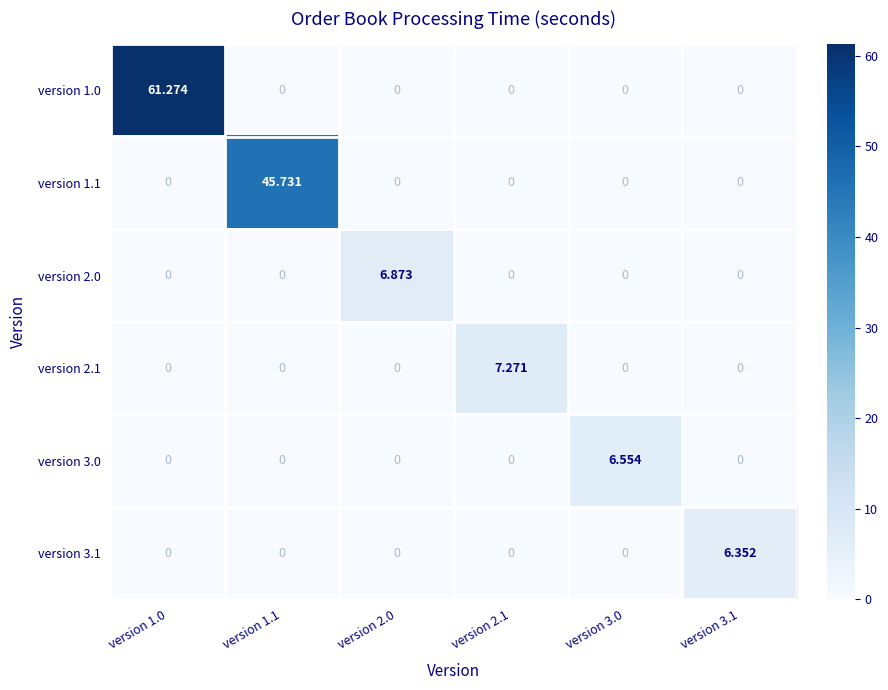

Is the value of version 2.0 at version 1.1 greater than the value of version 1.1 at version 1.1?

No